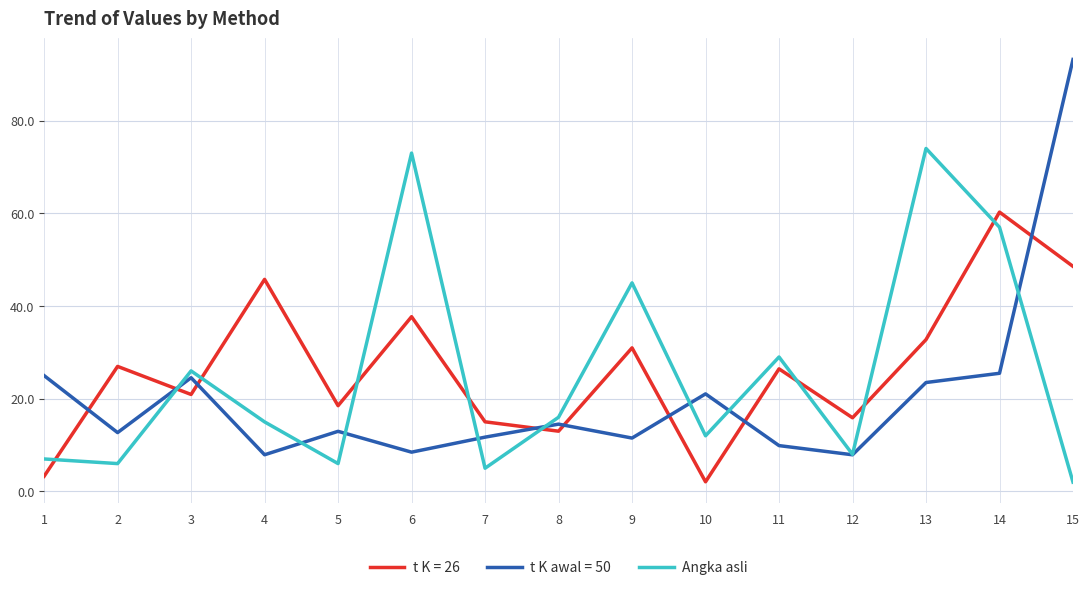

At 2, list the series in order from largest to smallest.

t K = 26, t K awal = 50, Angka asli